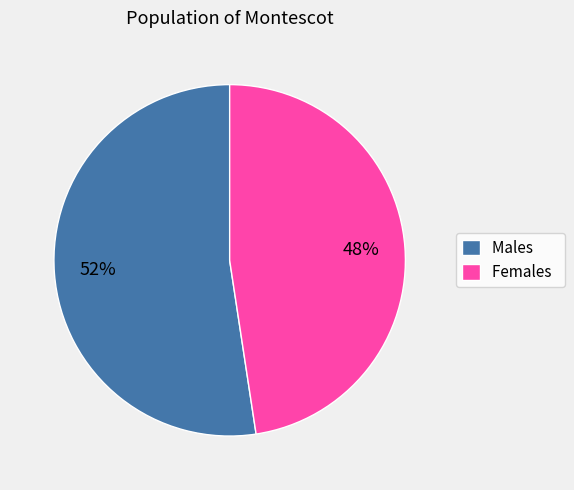

Is it true that Males is 52% of the pie?

True